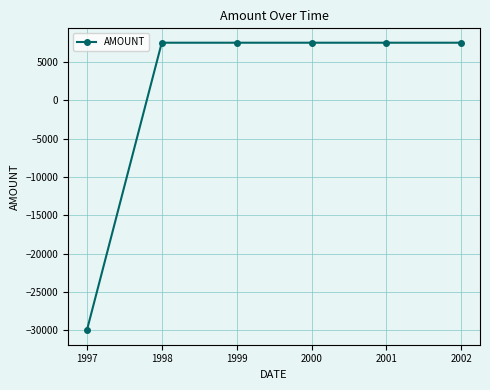

How many negative values are there?

1